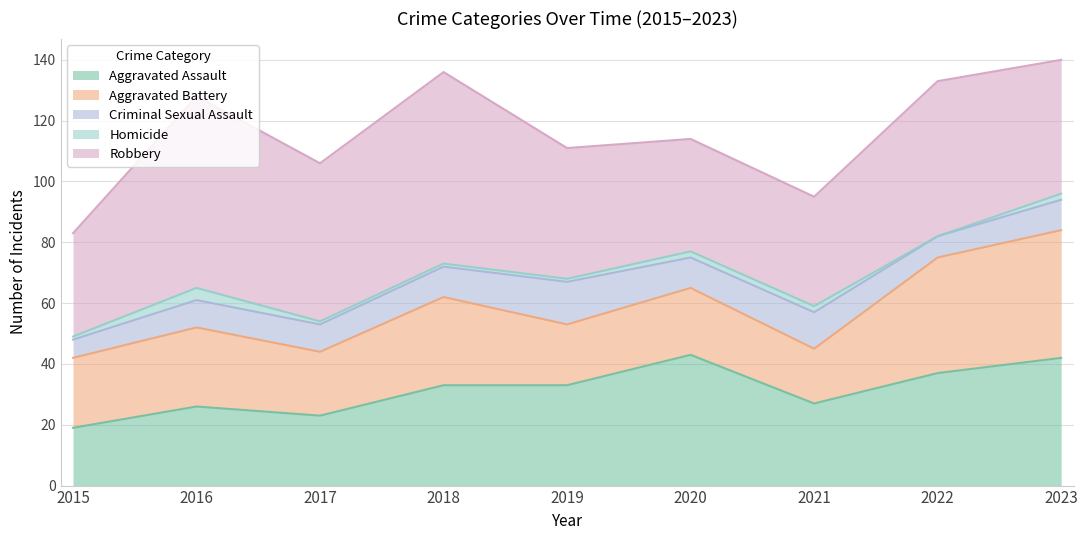

Reading left to right, extract all data points from this chart.

Aggravated Assault: 2015=19	2016=26	2017=23	2018=33	2019=33	2020=43	2021=27	2022=37	2023=42
Aggravated Battery: 2015=23	2016=26	2017=21	2018=29	2019=20	2020=22	2021=18	2022=38	2023=42
Criminal Sexual Assault: 2015=6	2016=9	2017=9	2018=10	2019=14	2020=10	2021=12	2022=7	2023=10
Homicide: 2015=1	2016=4	2017=1	2018=1	2019=1	2020=2	2021=2	2022=0	2023=2
Robbery: 2015=34	2016=63	2017=52	2018=63	2019=43	2020=37	2021=36	2022=51	2023=44